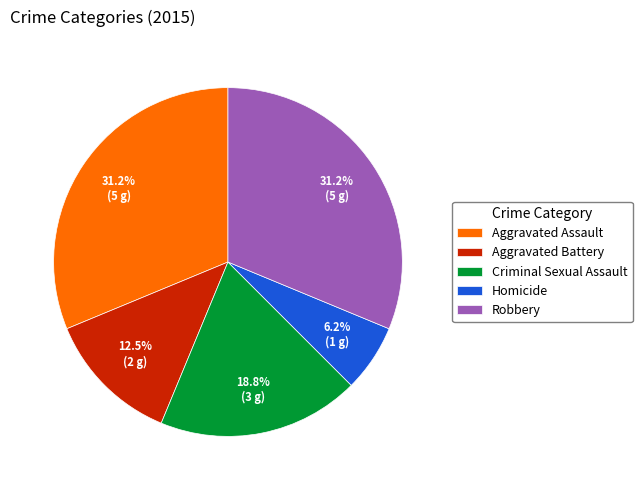

How much of the chart is everything except Aggravated Assault?

68.8%